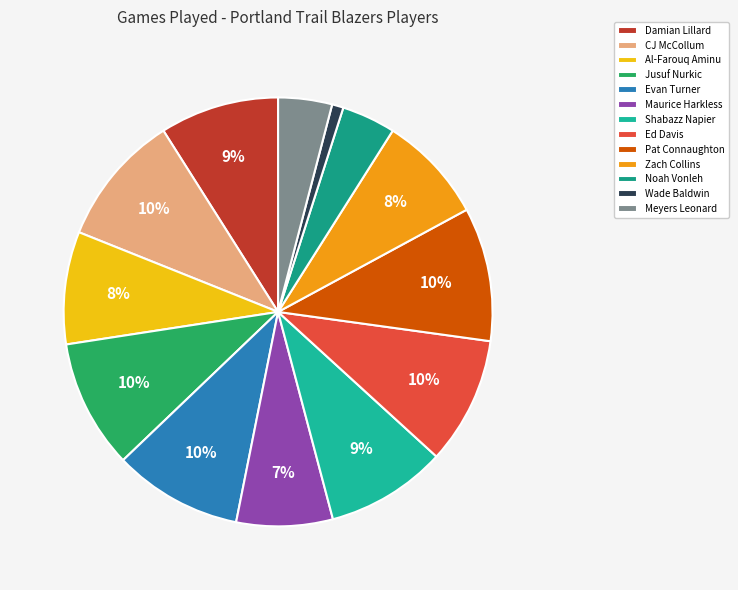

Is Al-Farouq Aminu the majority of the pie?

No